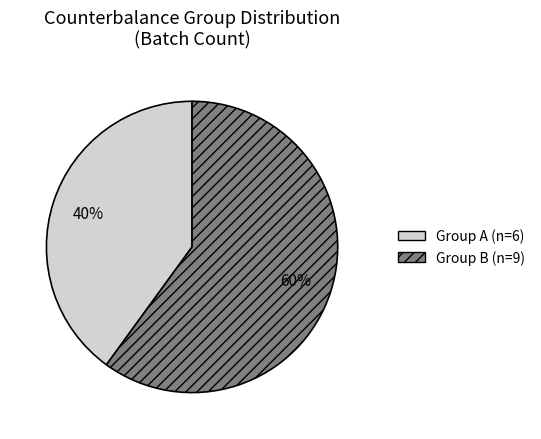

Does any single category account for the majority?

Yes